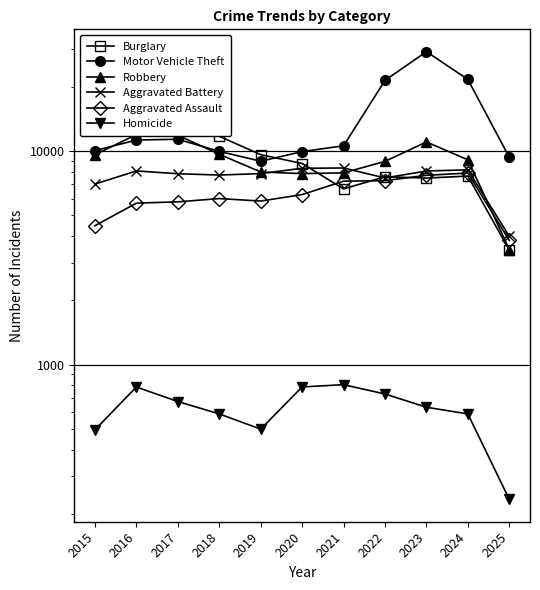

Which category has the highest value in the Motor Vehicle Theft series?

2023